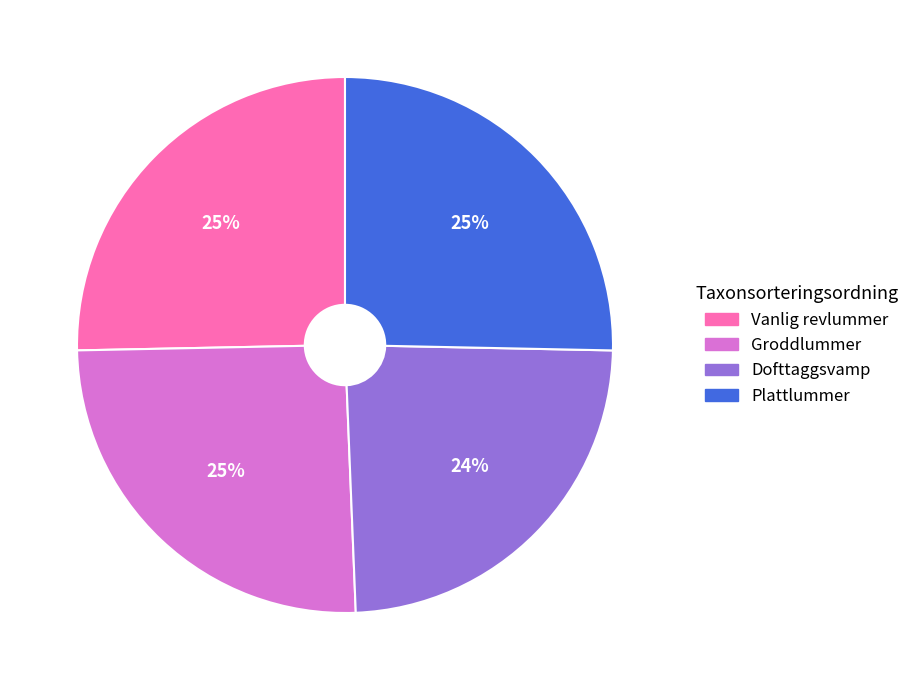

What percentage is the Vanlig revlummer slice, to the nearest percent?

25%